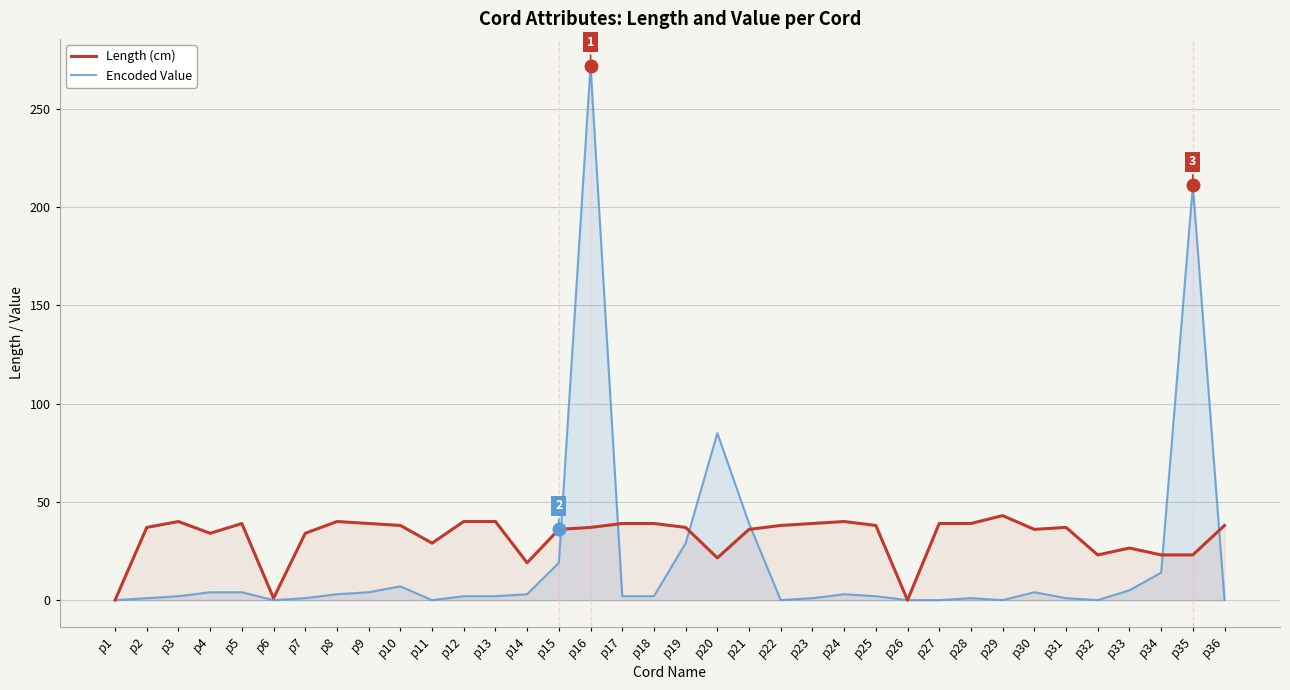

What is the sum of all Encoded Value values?

723.0